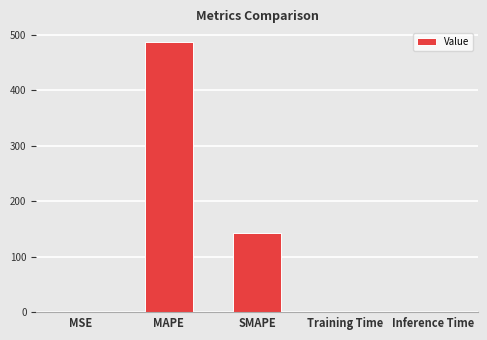

What is the maximum value shown in the chart?

487.3